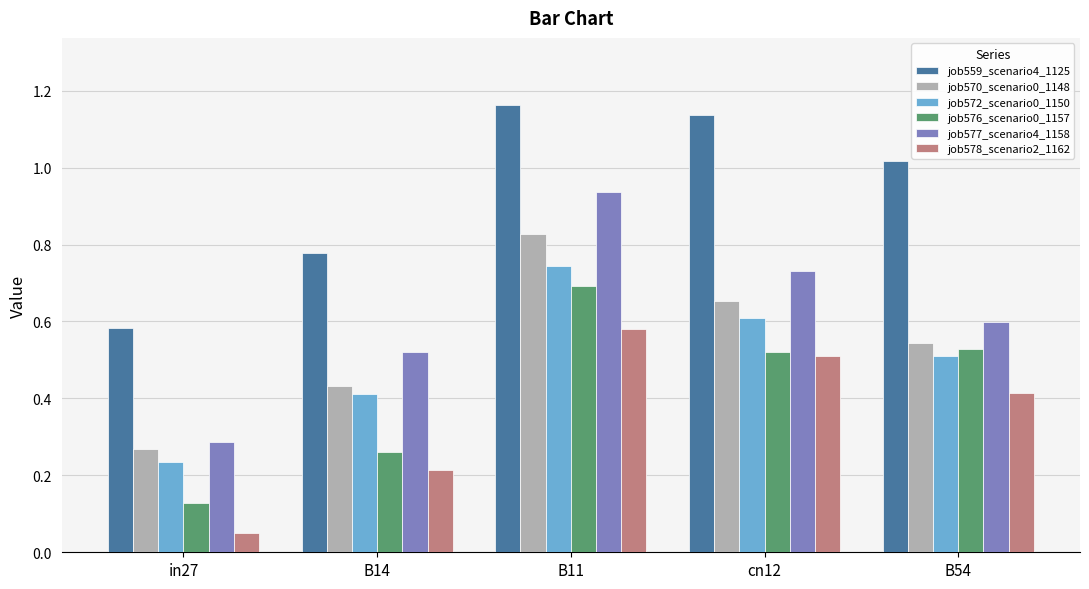

Which series has the largest range (max minus min)?

job577_scenario4_1158